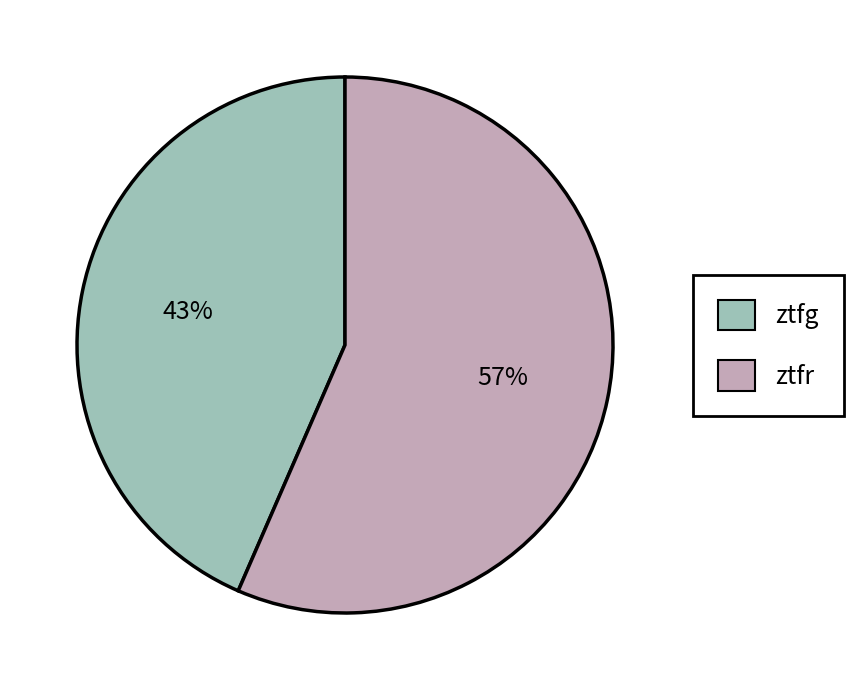

What is the smallest slice in the pie chart?

ztfg